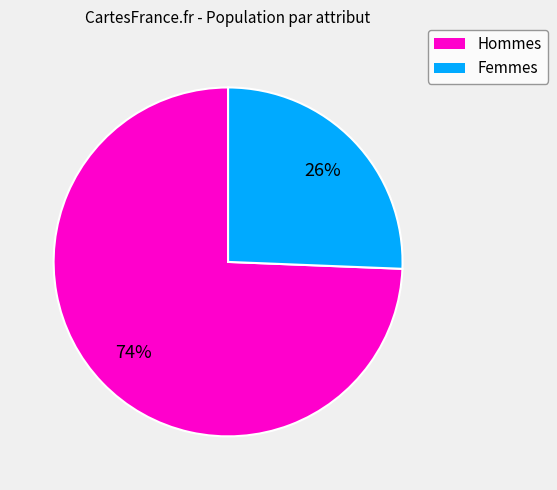

Does any single category account for the majority?

Yes